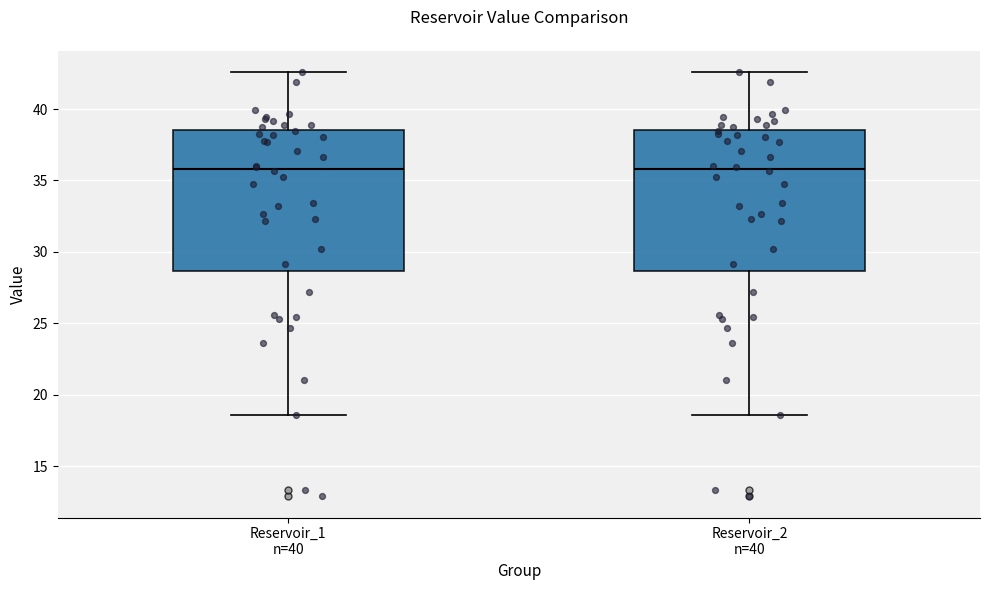

Reading left to right, transcribe this box plot: for each box, give where its median line is, the range the box spans, and where its two whiskers end, as read against the y-axis. The values are not printed on the chart, so give them approximately, as read against the axis.

Reservoir_1 n=40: median 36.0, box 28.5 to 38.5, whiskers 18.5 to 42.5
Reservoir_2 n=40: median 36.0, box 28.5 to 38.5, whiskers 18.5 to 42.5